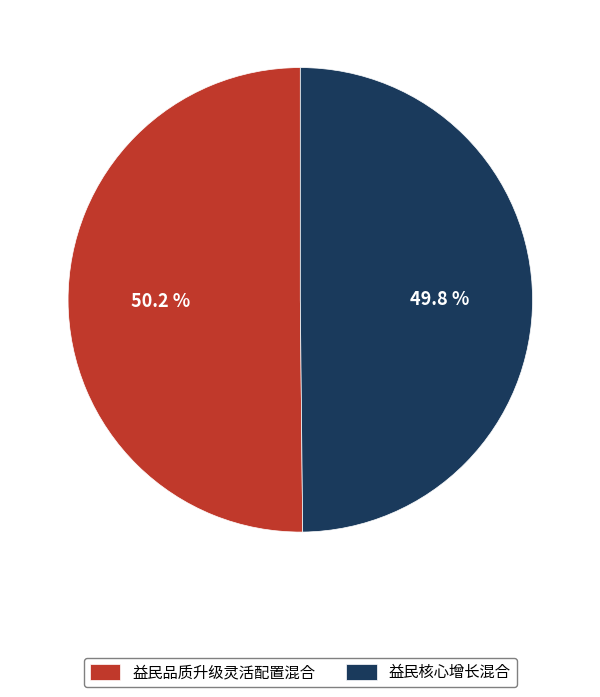

Approximately how many times larger is the value at 益民品质升级灵活配置混合 compared to 益民核心增长混合?

1.0